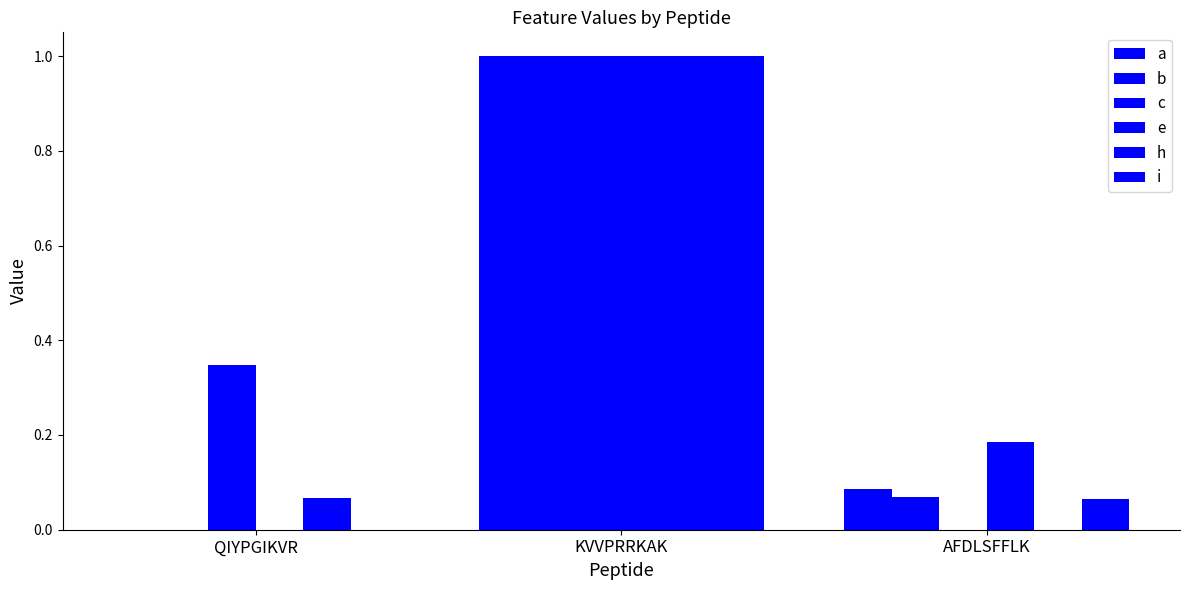

How many data points does each series have?

3